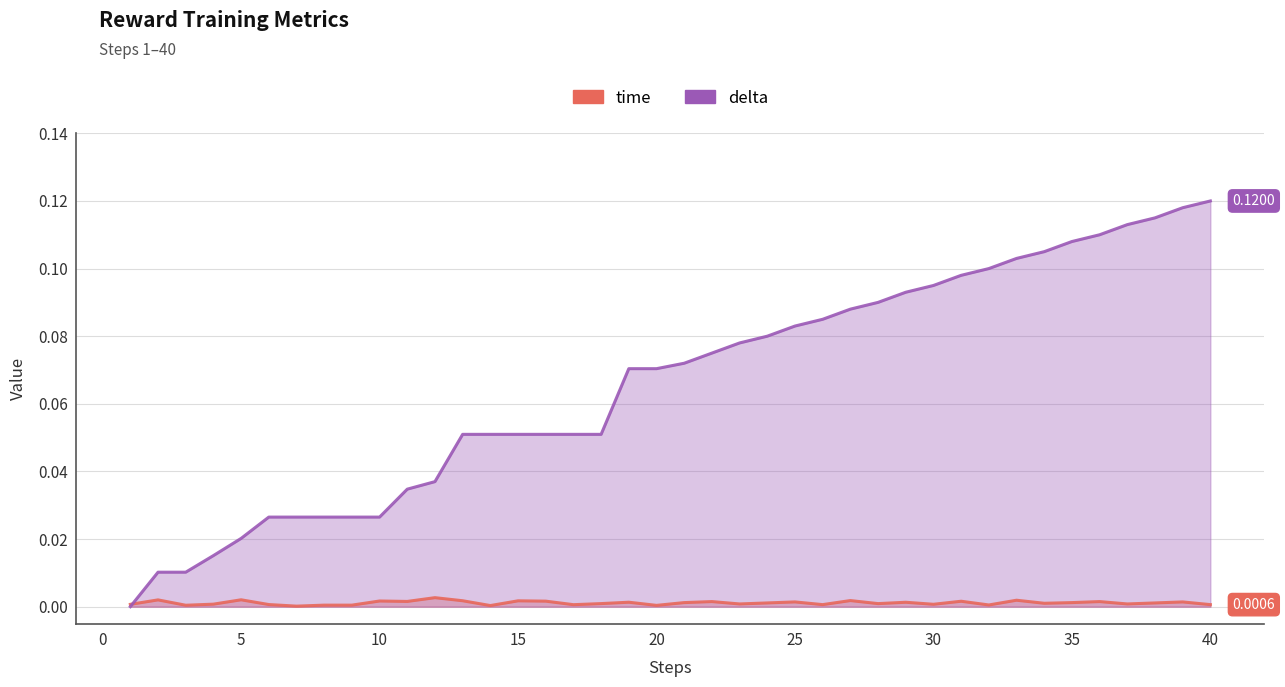

How many intersections are there between time and delta?

1